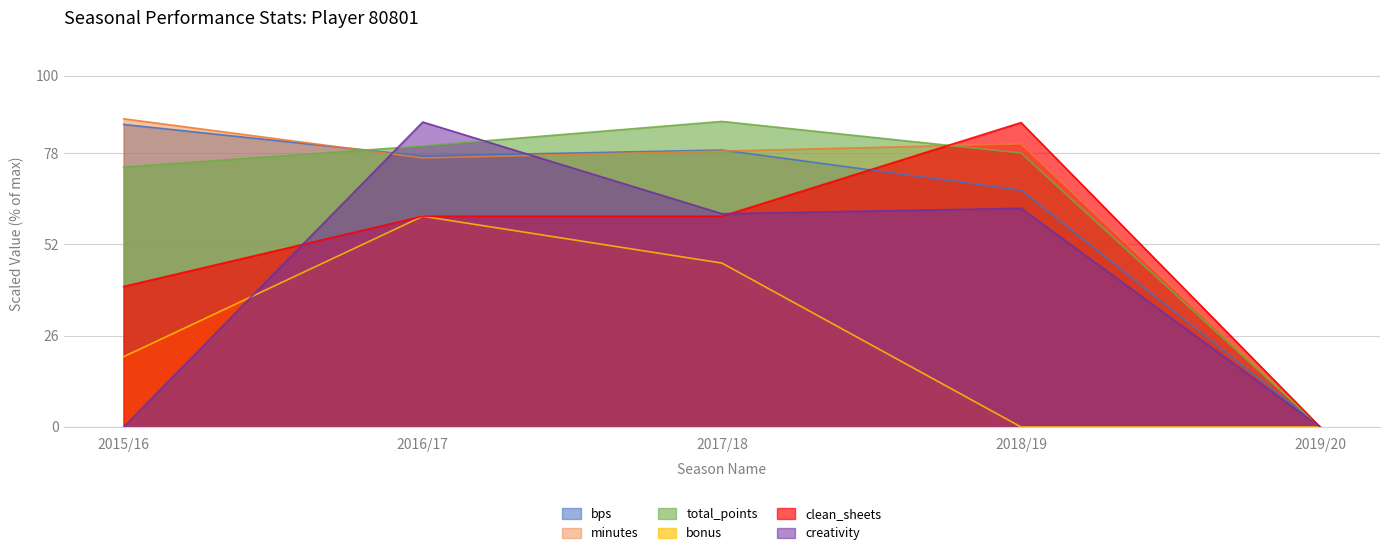

What is the approximate value of total_points at 2017/18?

87.0